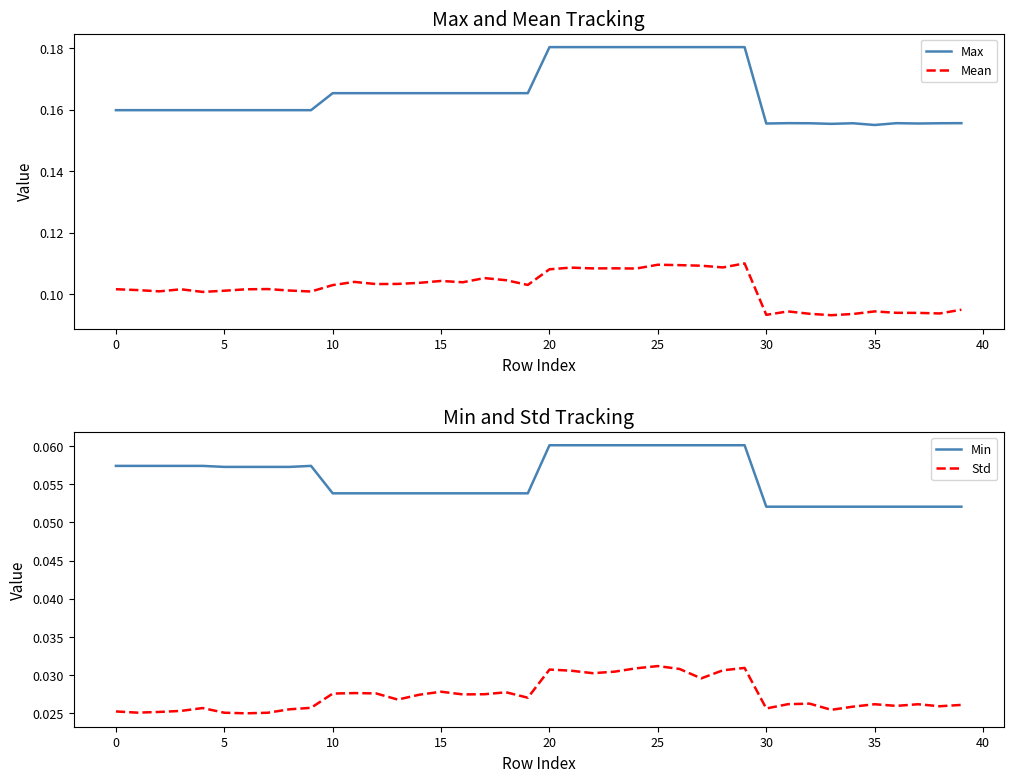

True or false: Mean and Max cross at least once.

False